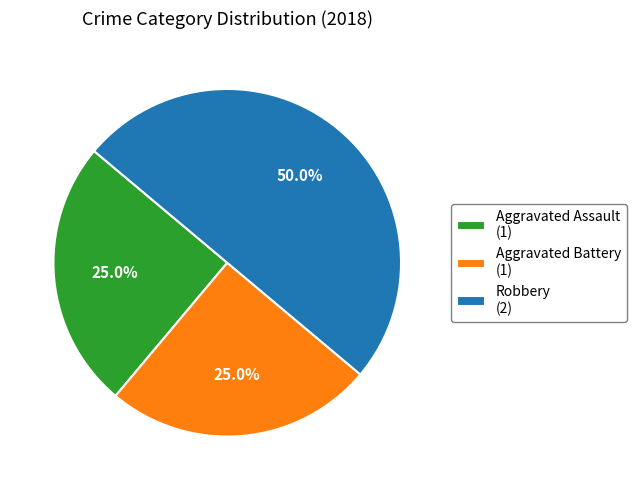

To the nearest percent, what percentage of the pie is Robbery?

50%